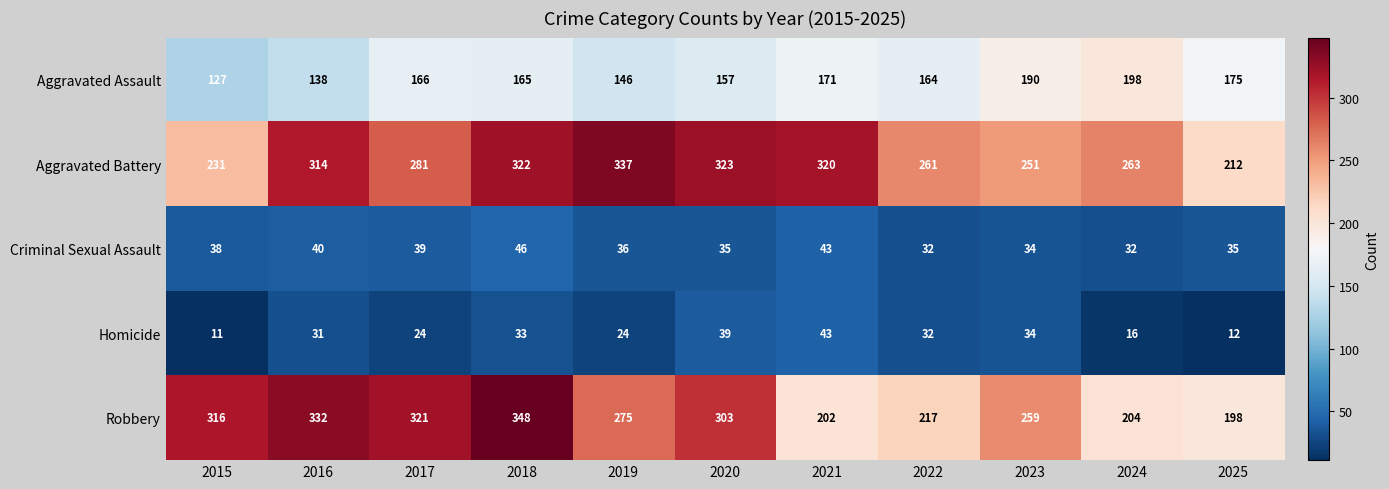

What is the difference between the highest and lowest values at 2018?

315